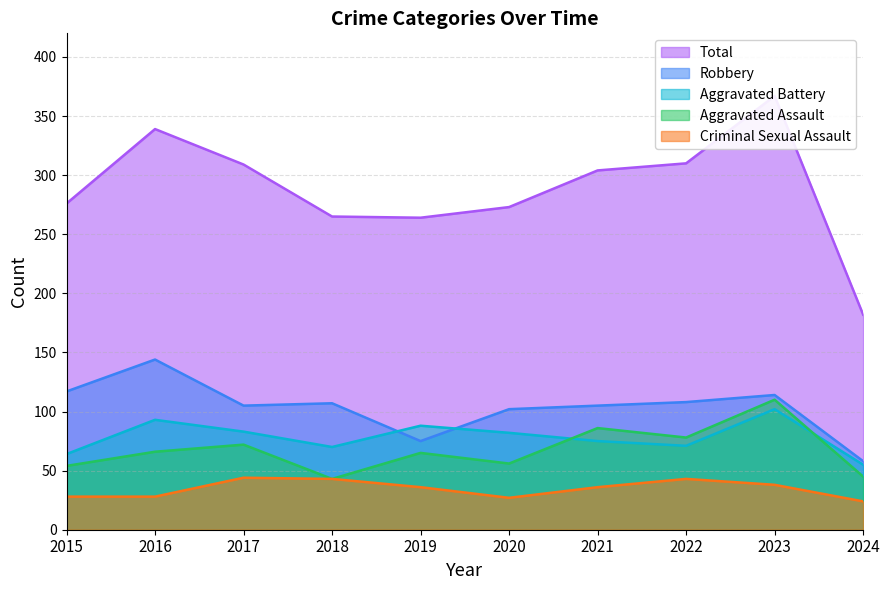

What are all the series names shown in the legend?

Aggravated Assault, Aggravated Battery, Criminal Sexual Assault, Robbery, Total